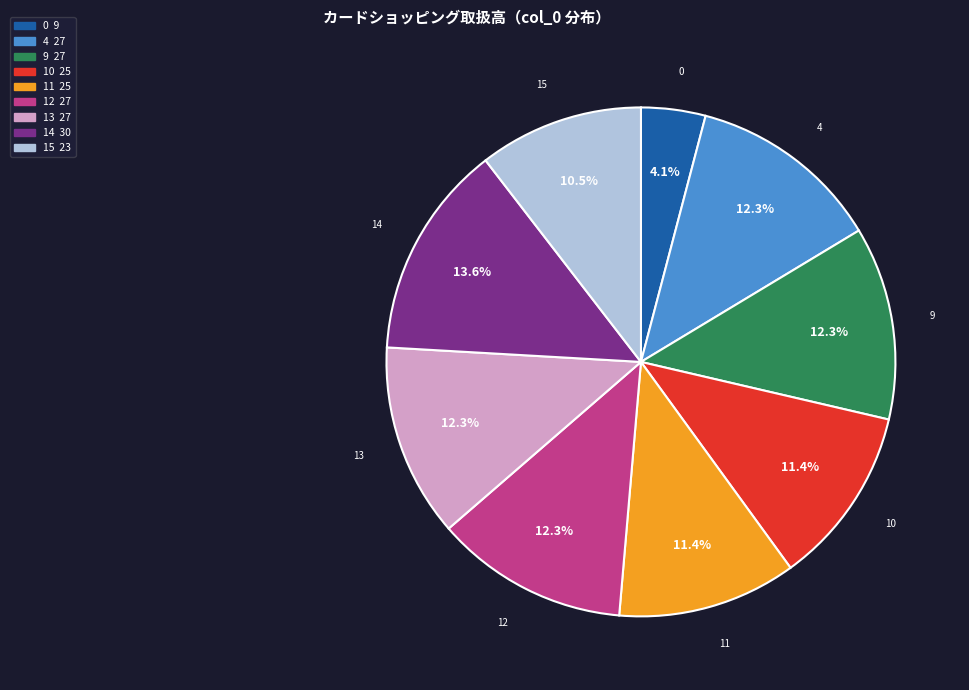

What percentage is NOT represented by 14?

86.4%